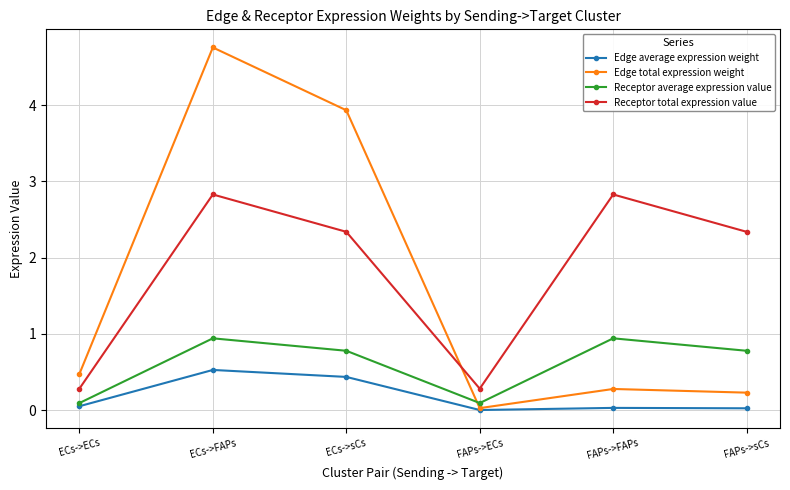

Which series has the widest spread of values?

Edge total expression weight